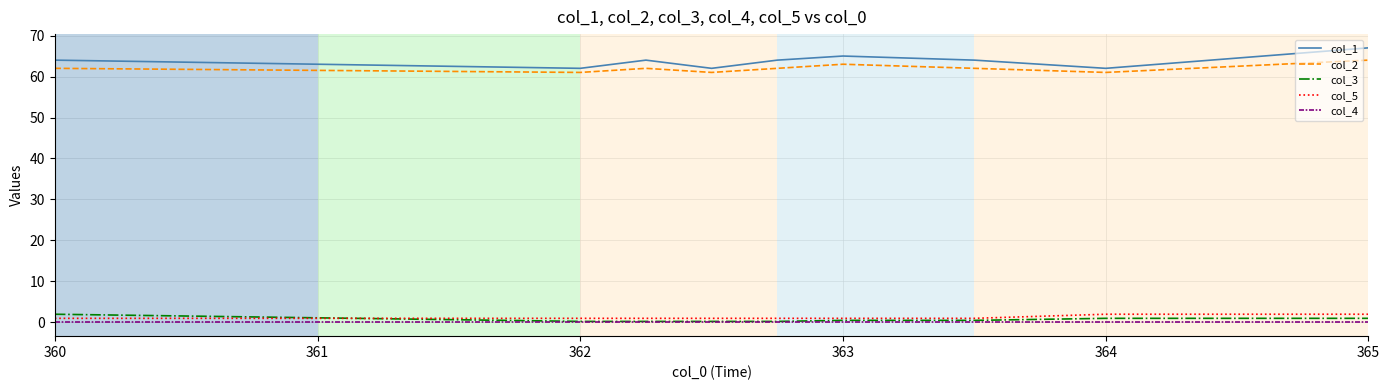

True or false: col_1 and col_3 cross at least once.

False